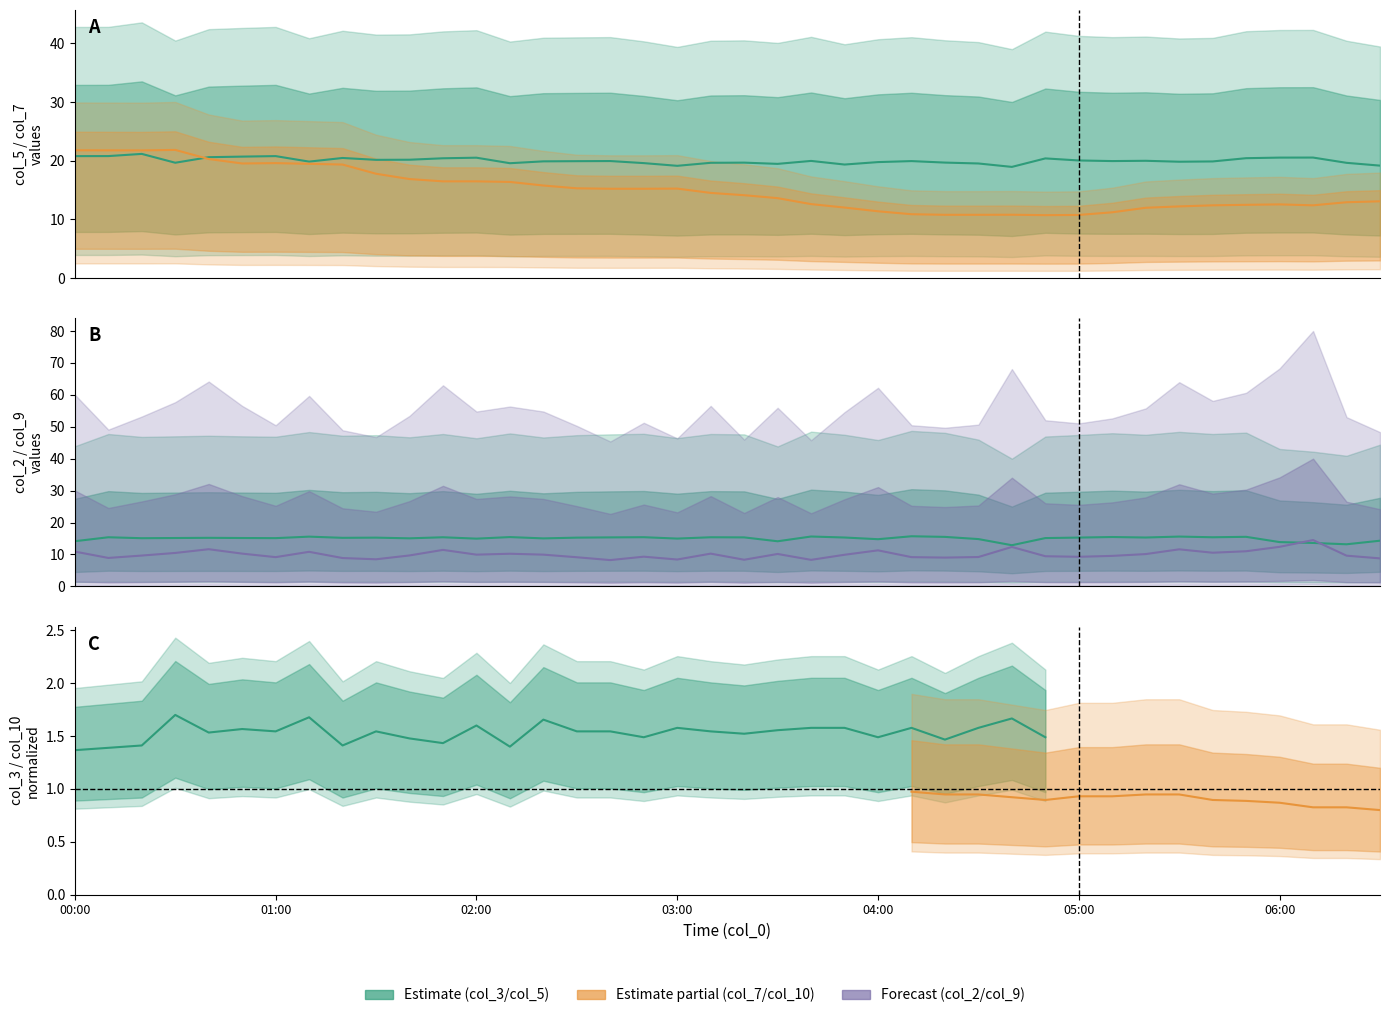

At which label is col_9 closest to 11?

05:50